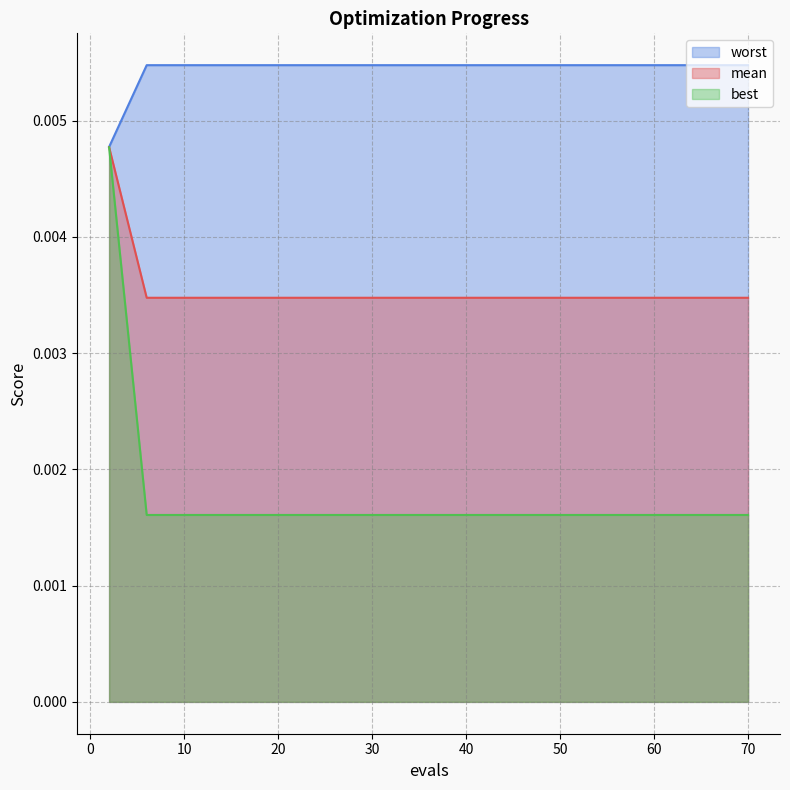

Which series has the largest range (max minus min)?

best